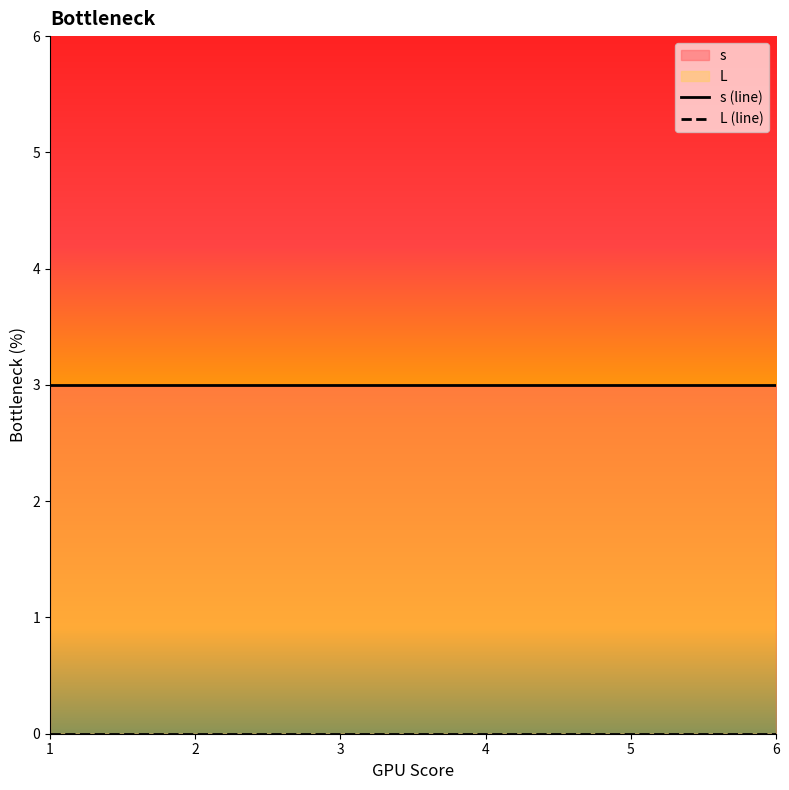

Which has a higher value, 5 or 4?

5